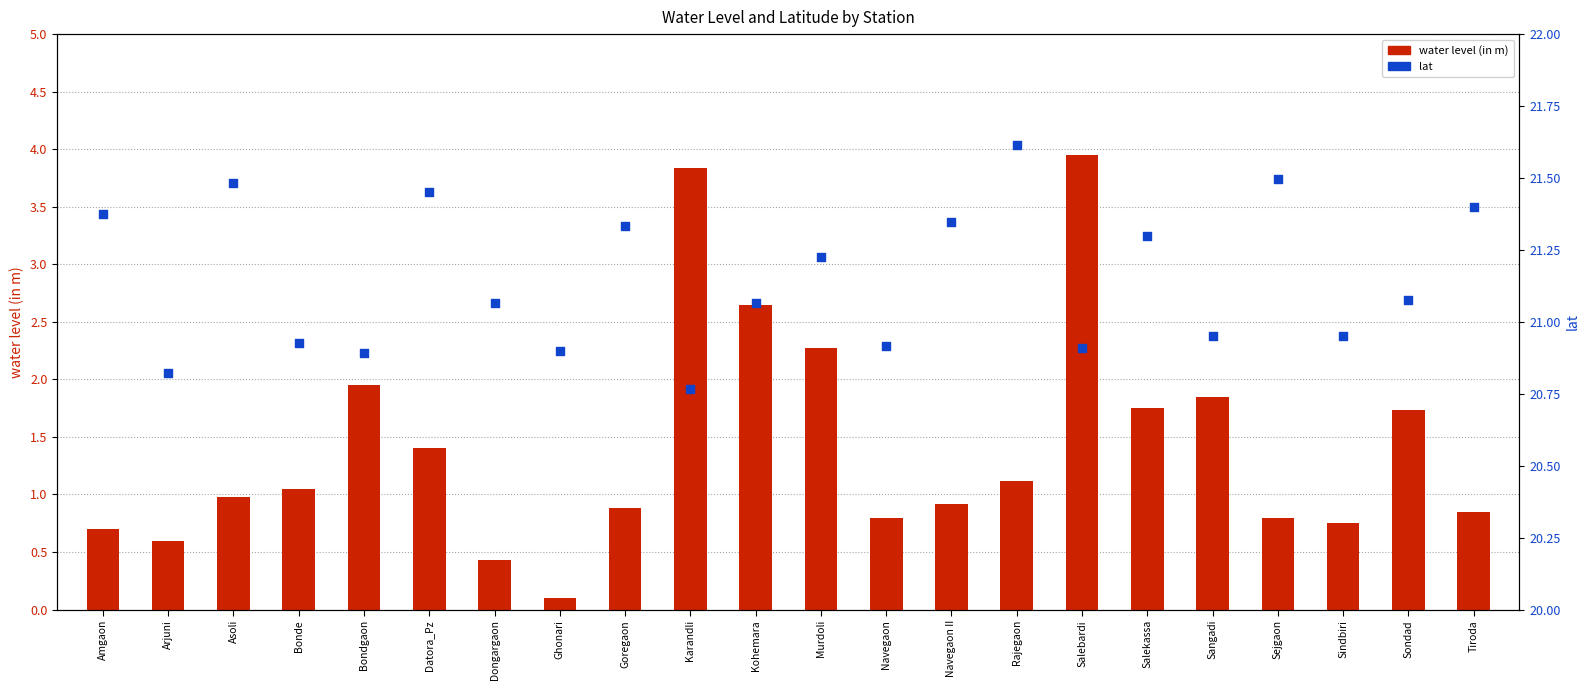

At how many categories does at least one series exceed 9?

22